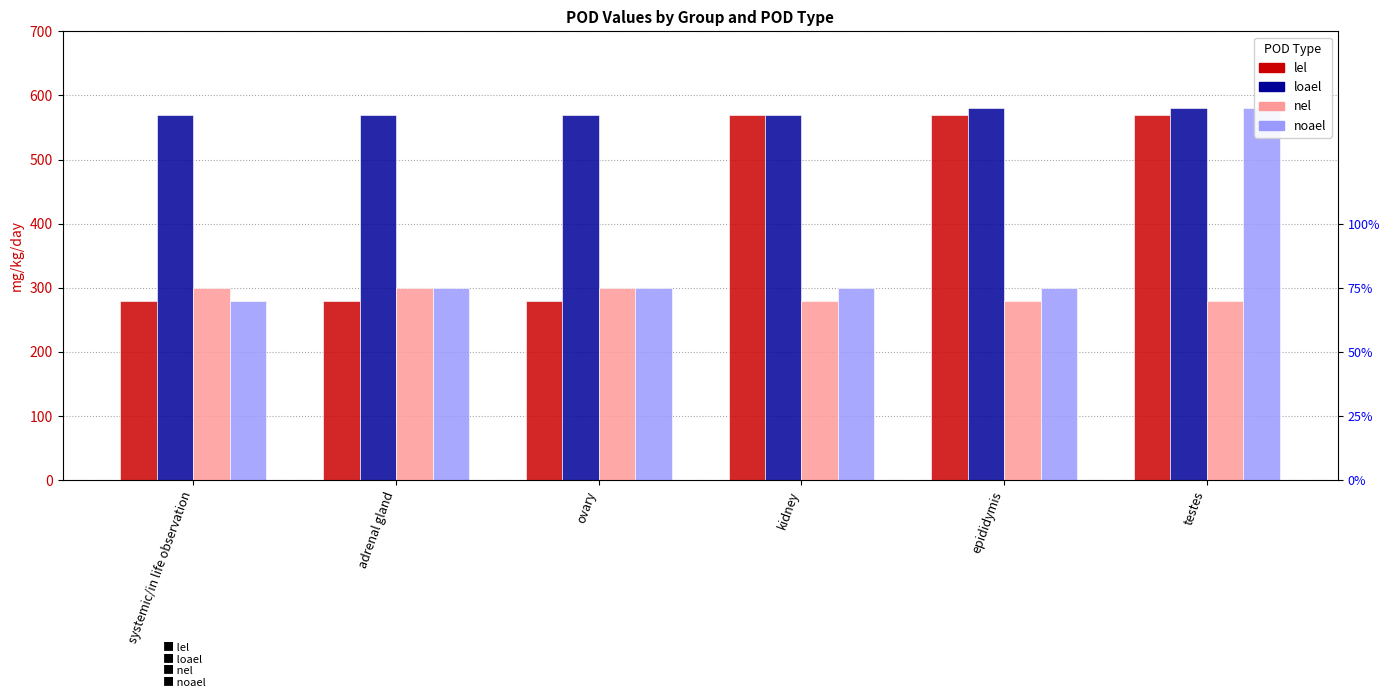

What is the average value of the lel series?

425